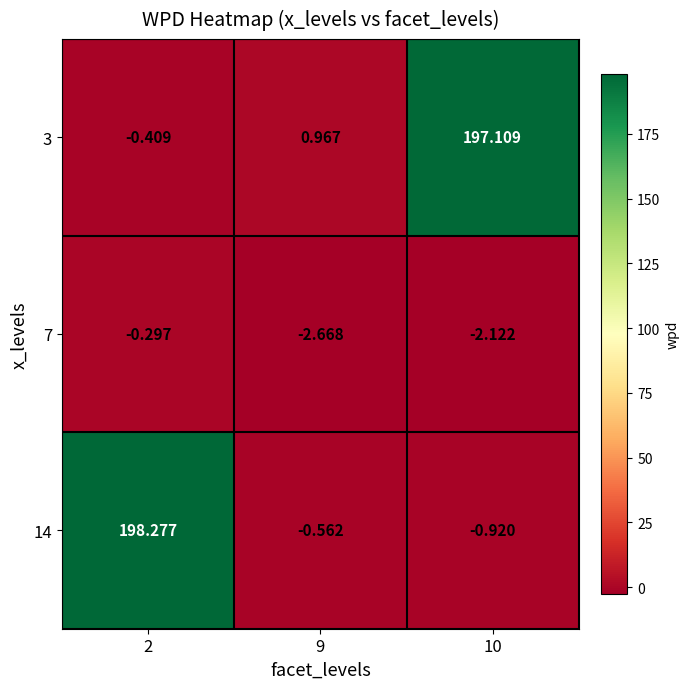

Is the value of 3 at 2 greater than the value of 7 at 10?

Yes